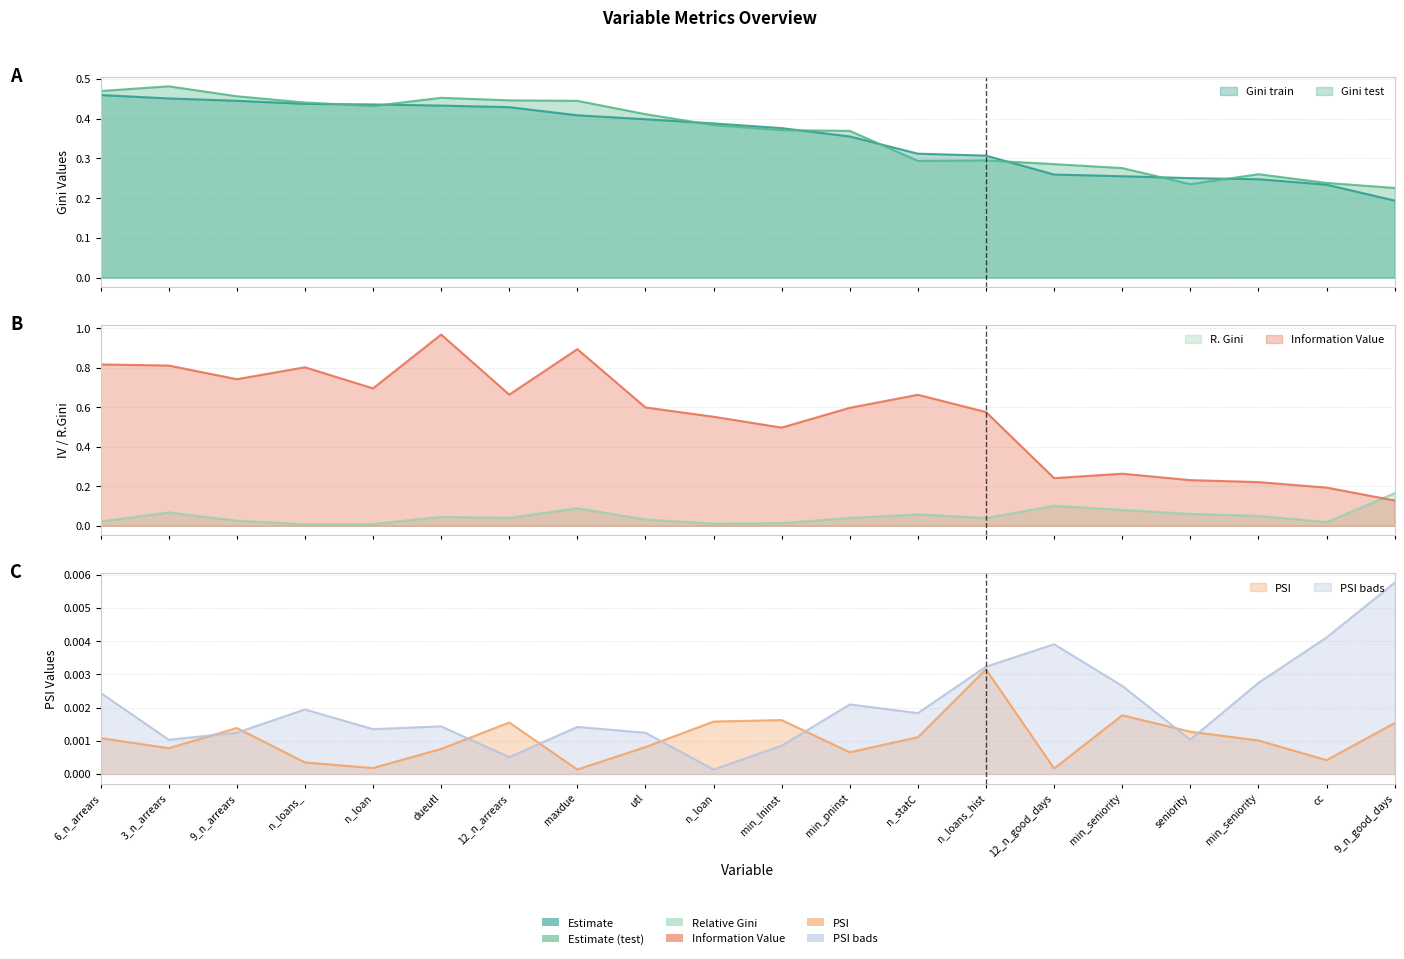

Which has a higher value, 12_n_good_days or min_lninst?

min_lninst